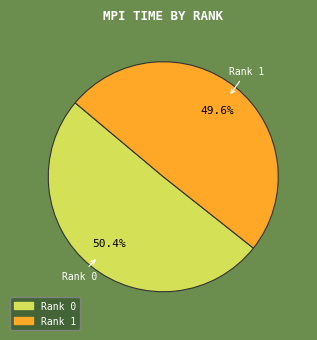

How many slices are in this pie chart?

2